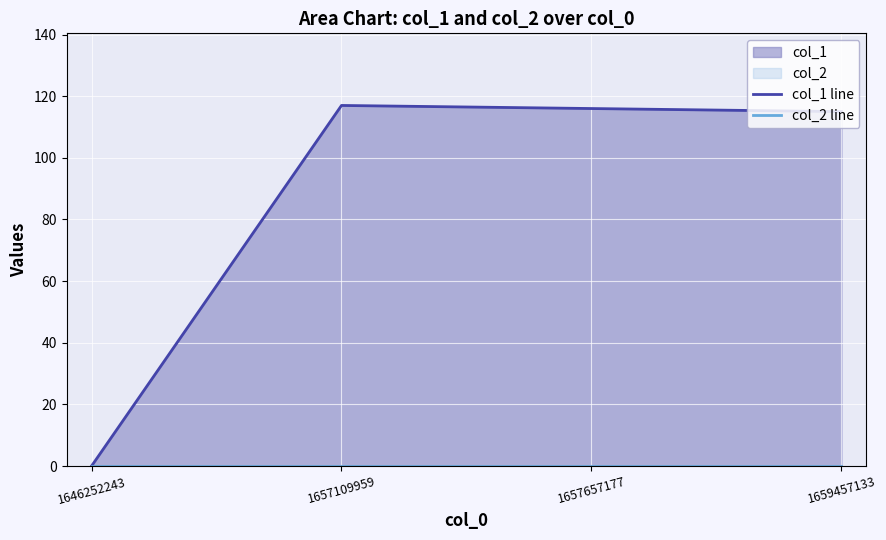

Which category has the lowest value in the col_2 line series?

1646252243